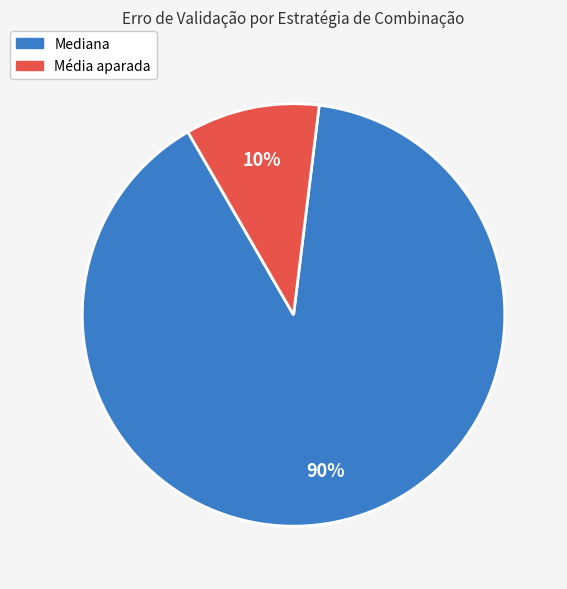

To the nearest percent, what is the average slice percentage?

50%